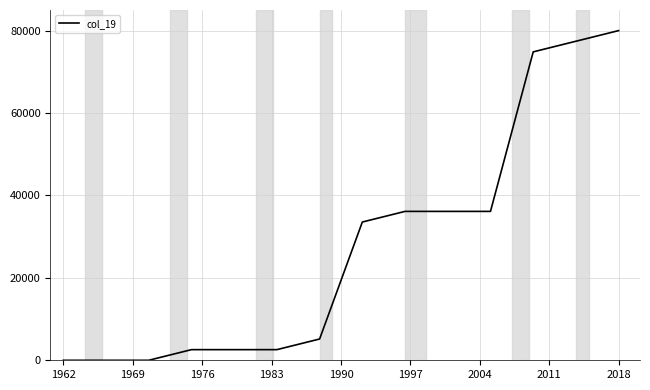

What is the difference between the maximum and minimum values?

80000.0